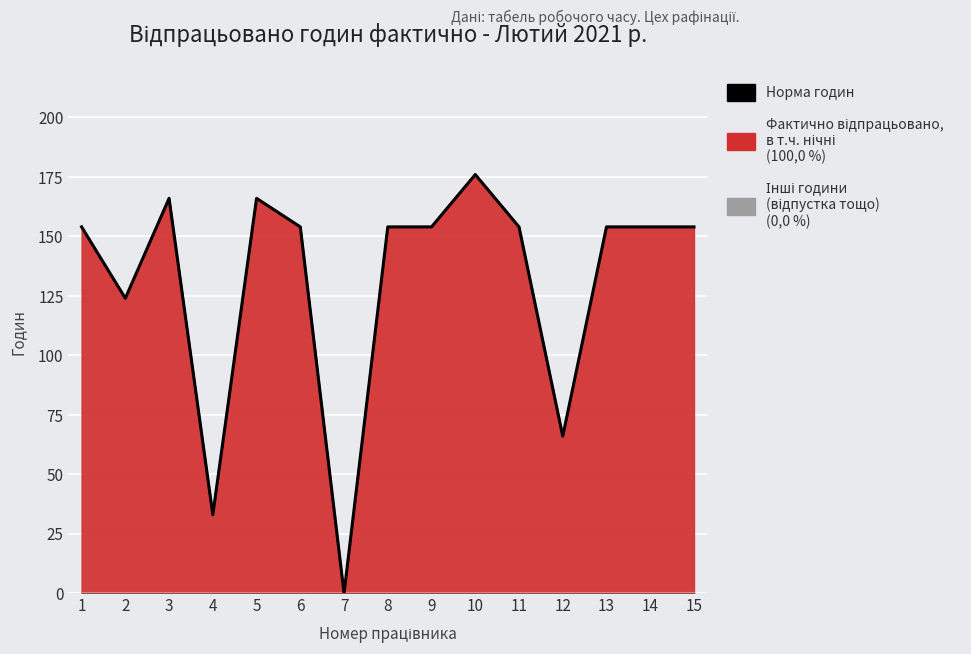

Reading left to right, list all the values displayed in this chart.

1=154	2=124	3=166	4=33	5=166	6=154	7=0	8=154	9=154	10=176	11=154	12=66	13=154	14=154	15=154